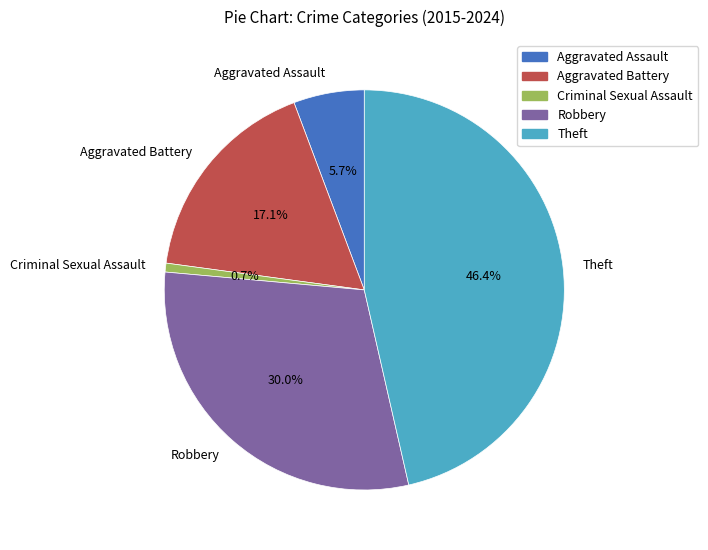

What percentage is NOT represented by Criminal Sexual Assault?

99.3%